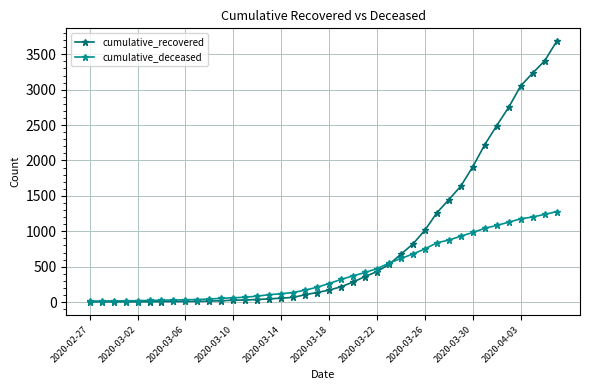

Which series has the largest total across all categories?

cumulative_recovered